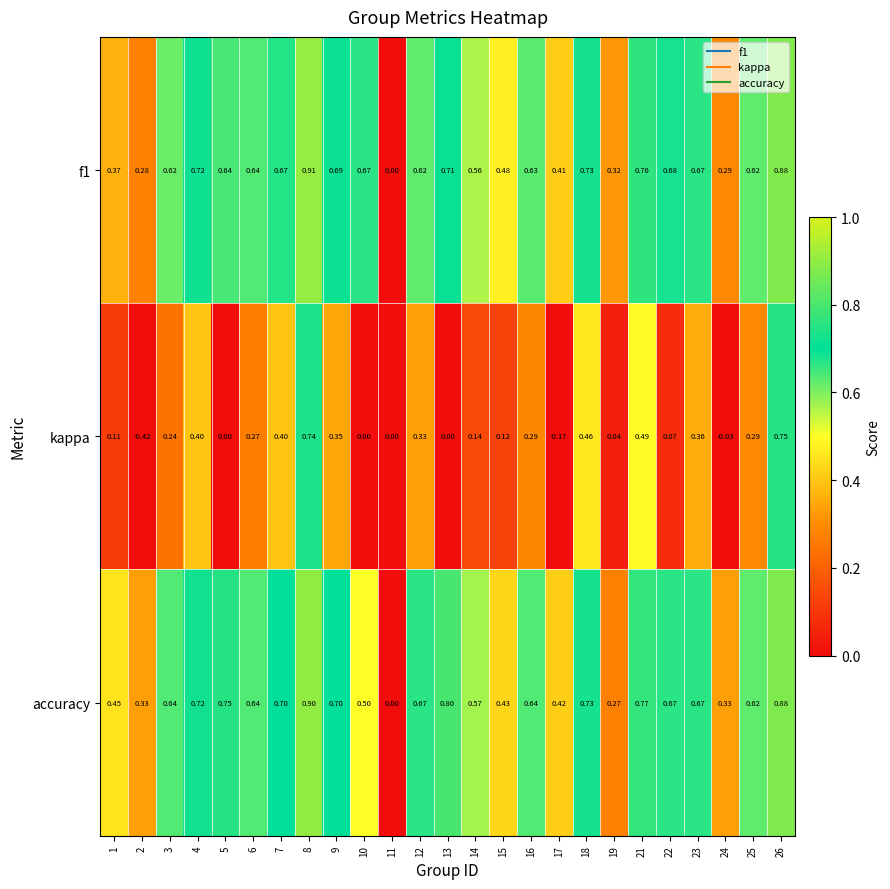

Which series has the largest total across all categories?

accuracy